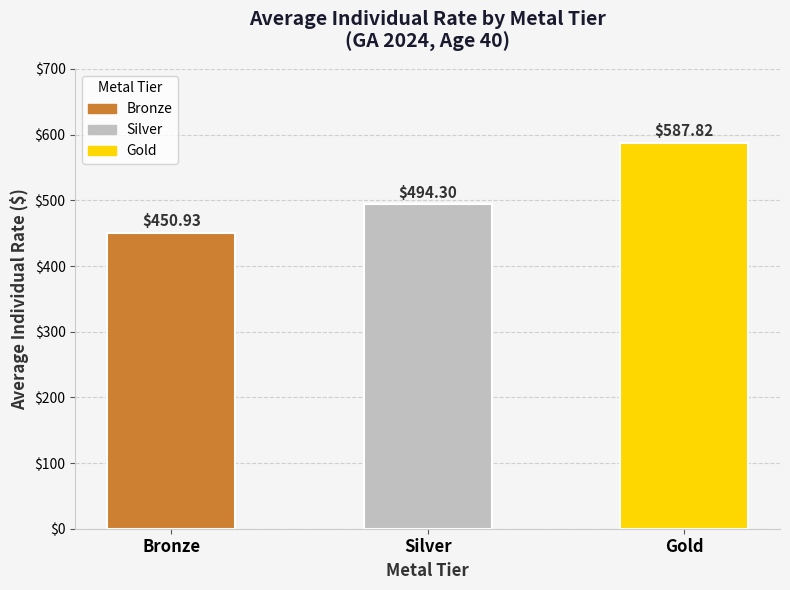

What is the smallest value displayed?

450.9